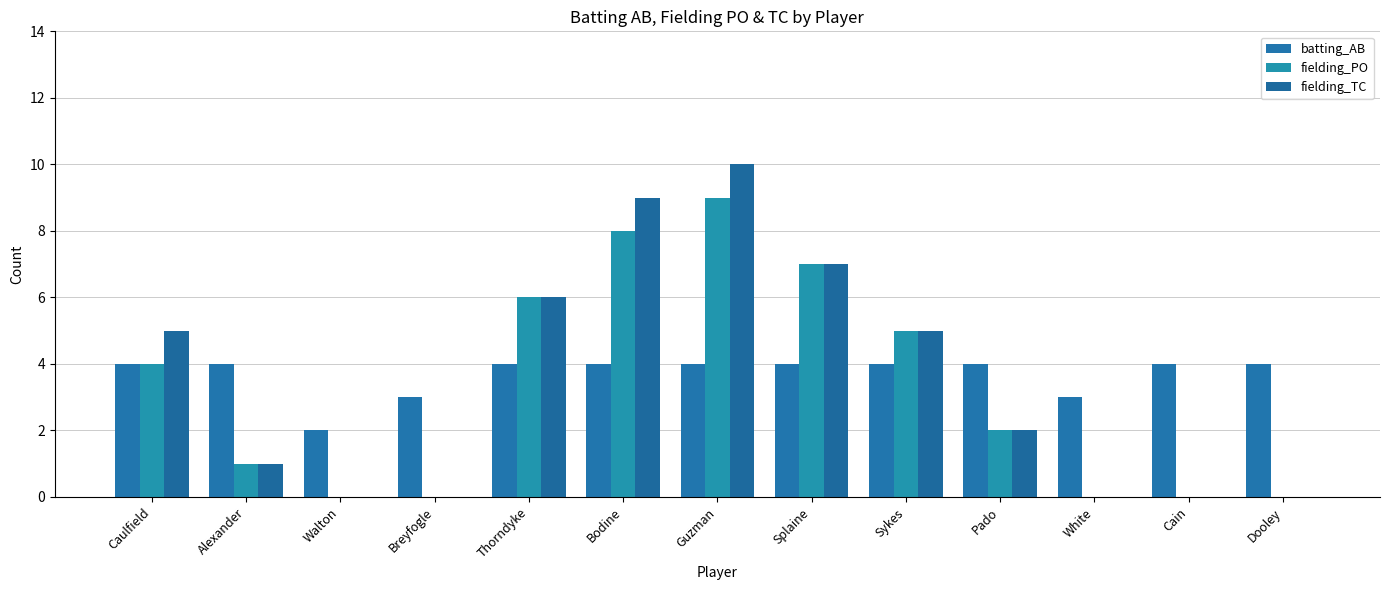

Are the bars horizontal?

No